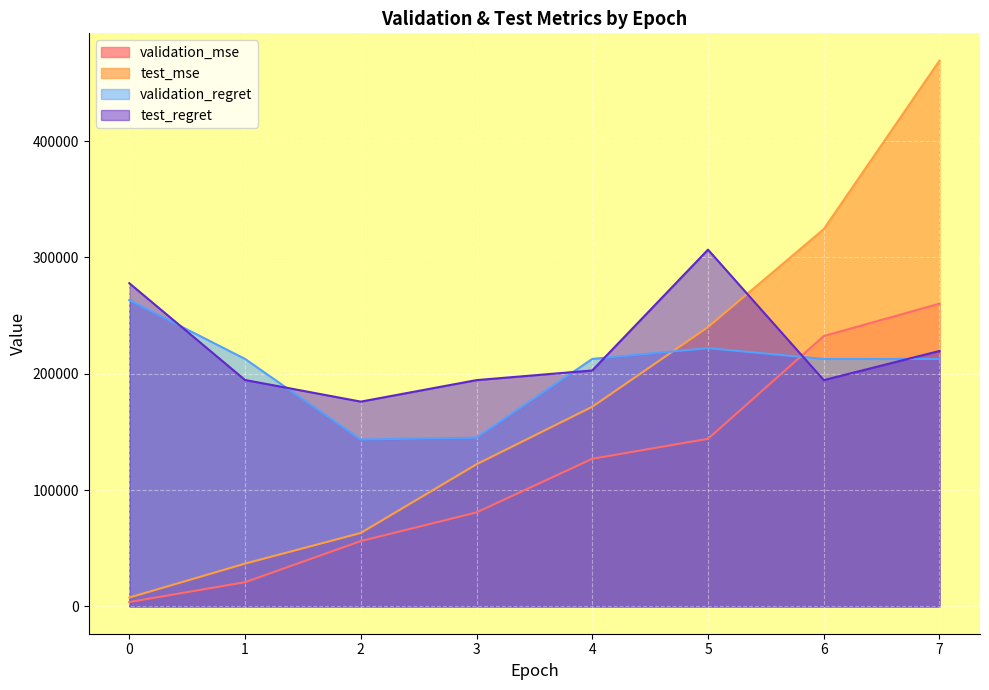

Where do test_mse and test_regret first cross each other?

5 and 6